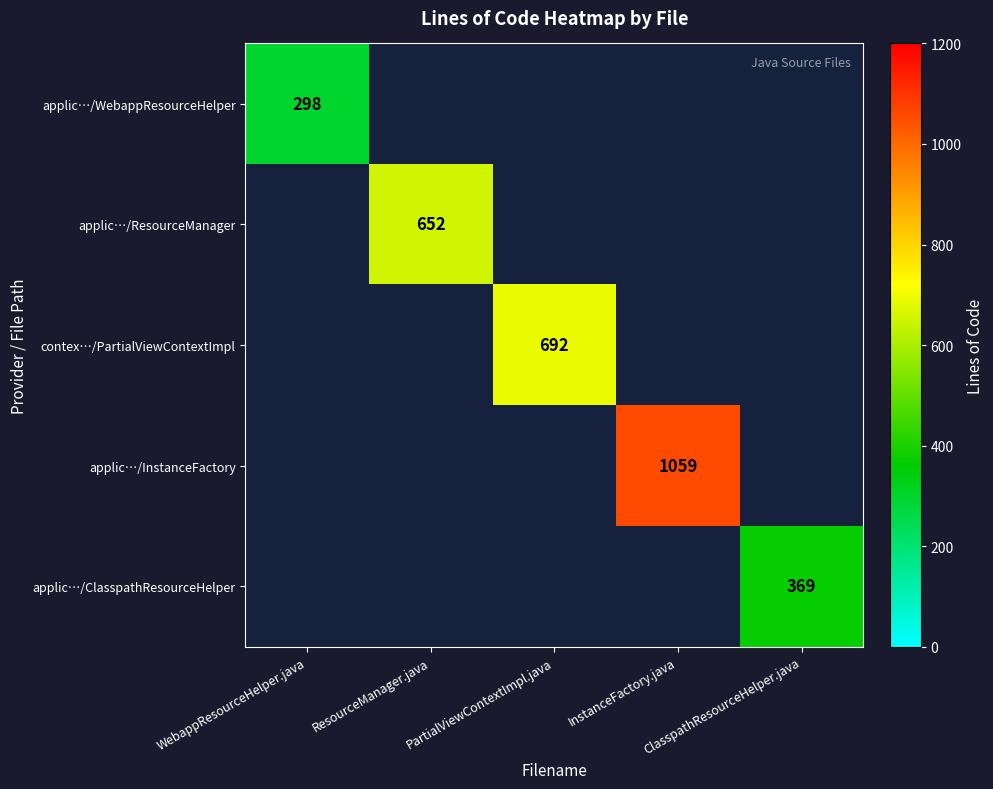

Count the number of data series in this chart.

5